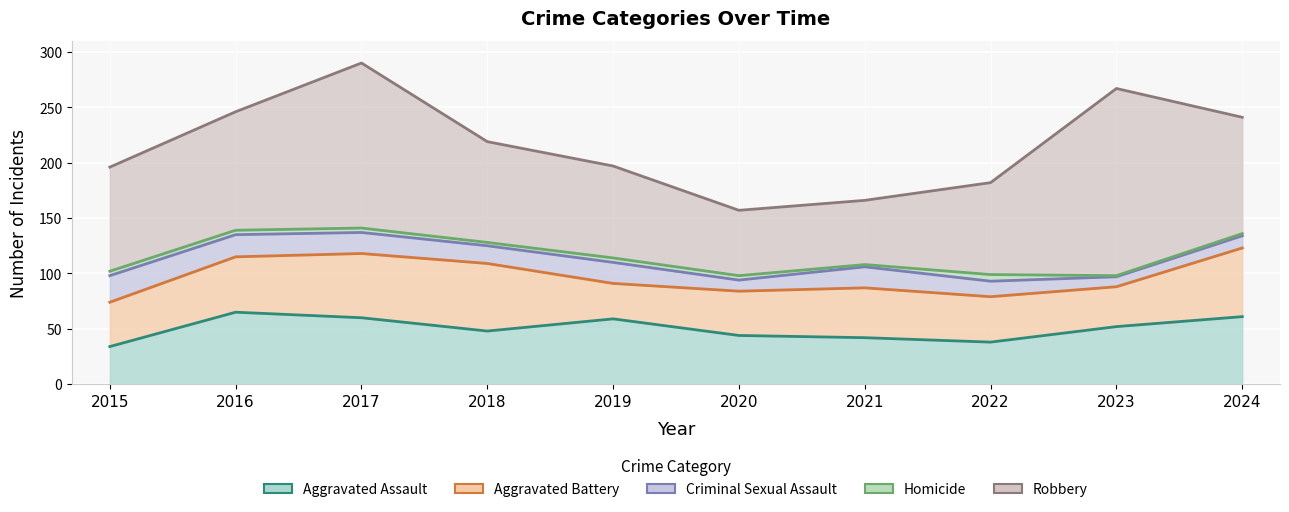

At which category is the sum across all series the highest?

2017